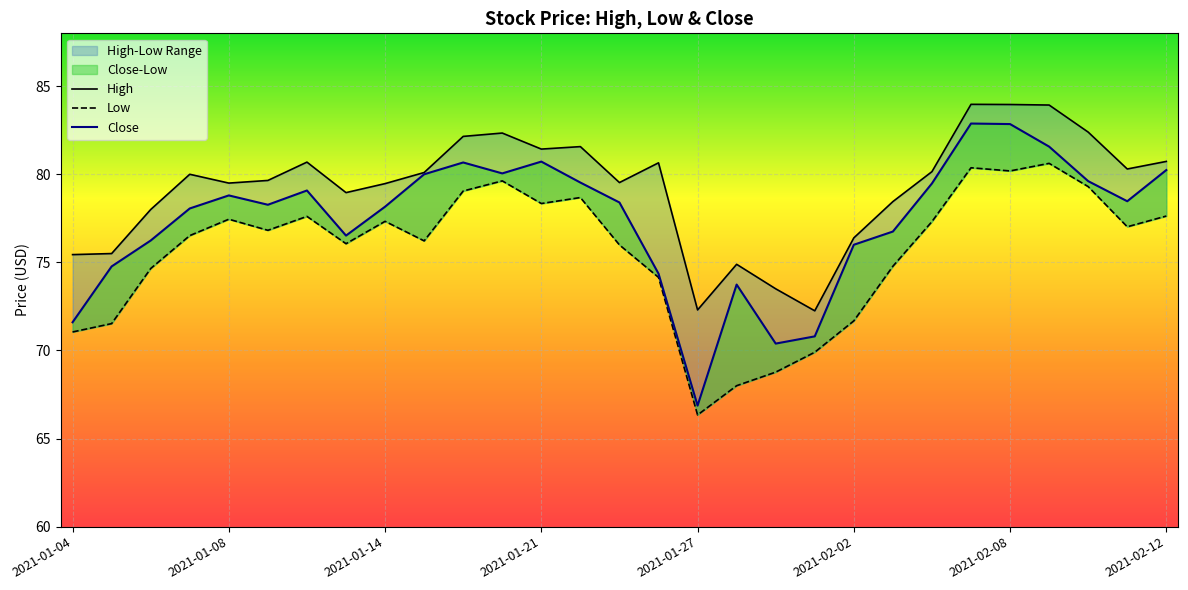

The Low series shows 69.9 at 2021-02-01. True or false?

True